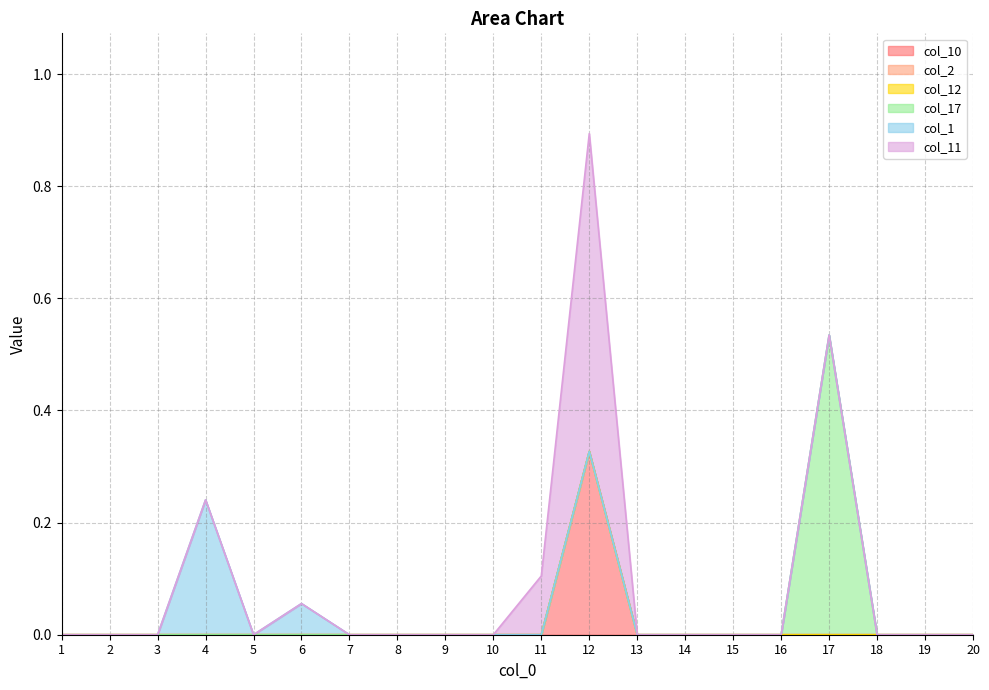

What are all the series names shown in the legend?

col_10, col_2, col_12, col_17, col_1, col_11